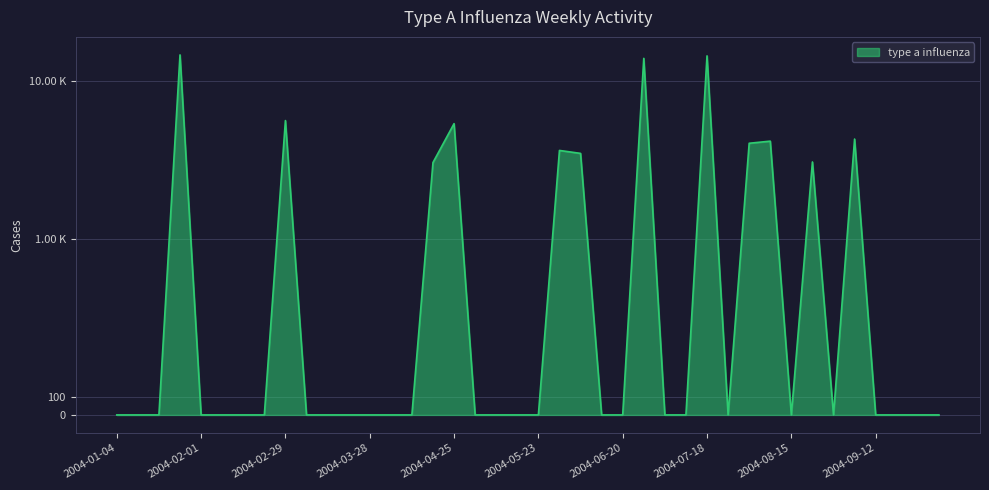

List the labels in order of value, smallest first.

2004-01-04, 2004-01-11, 2004-01-18, 2004-02-01, 2004-02-08, 2004-02-15, 2004-02-22, 2004-03-07, 2004-03-14, 2004-03-21, 2004-03-28, 2004-04-04, 2004-04-11, 2004-05-02, 2004-05-09, 2004-05-16, 2004-05-23, 2004-06-13, 2004-06-20, 2004-07-04, 2004-07-11, 2004-07-25, 2004-08-15, 2004-08-29, 2004-09-12, 2004-09-19, 2004-09-26, 2004-10-03, 2004-04-18, 2004-08-22, 2004-06-06, 2004-05-30, 2004-08-01, 2004-08-08, 2004-09-05, 2004-04-25, 2004-02-29, 2004-06-27, 2004-07-18, 2004-01-25